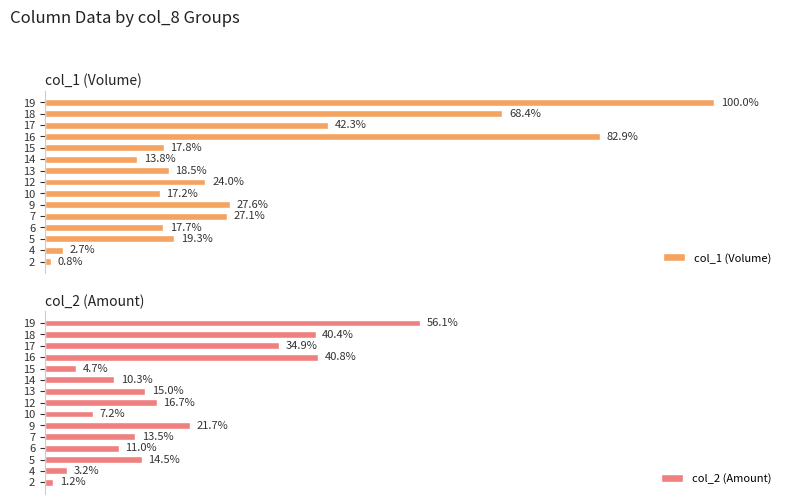

How many groups of bars are there?

15